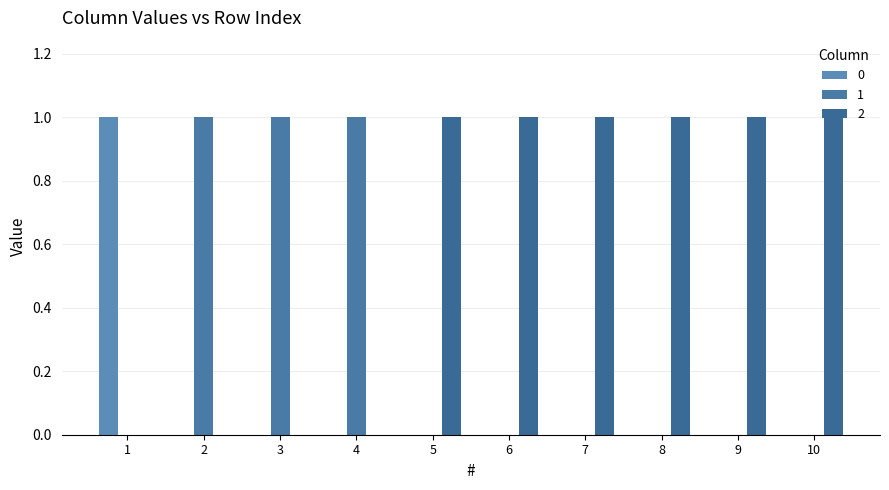

Are the bars horizontal?

No